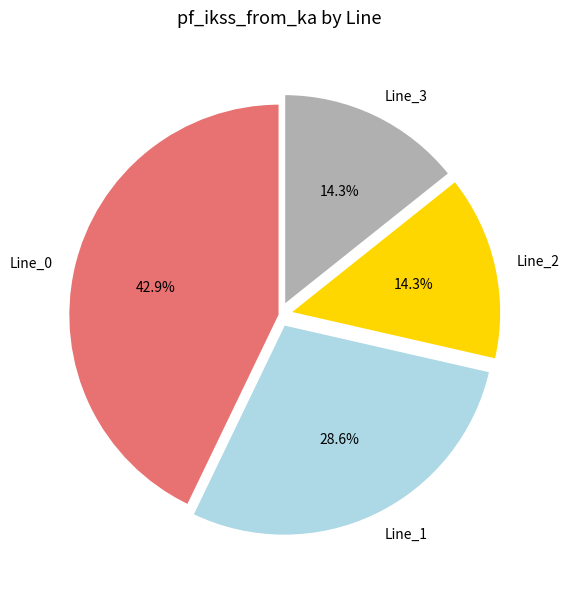

Is it true that Line_1 is 29% of the pie?

True